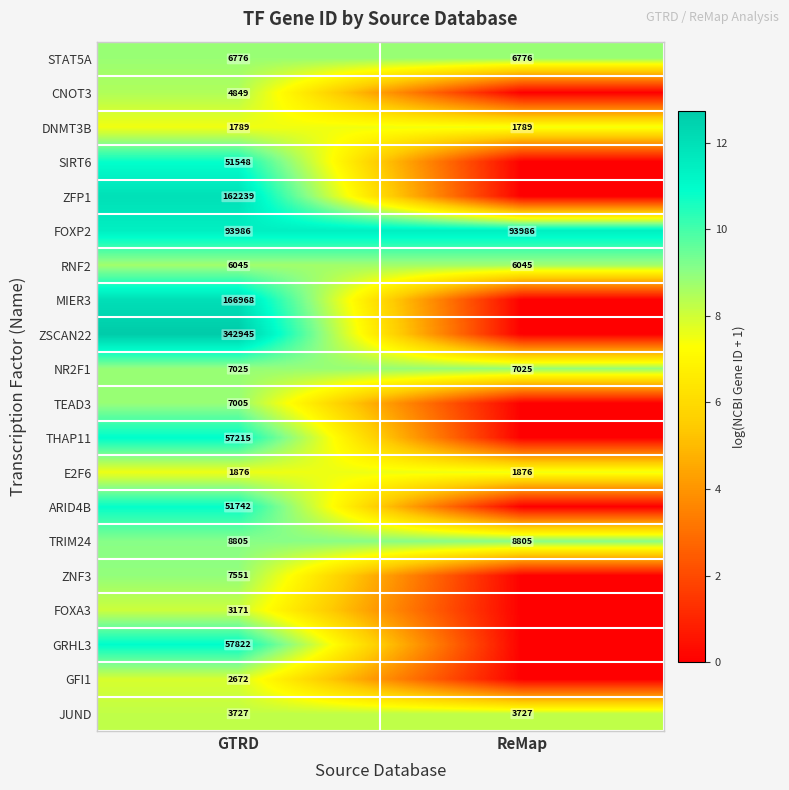

Is it true that DNMT3B equals 1789 at ReMap?

True